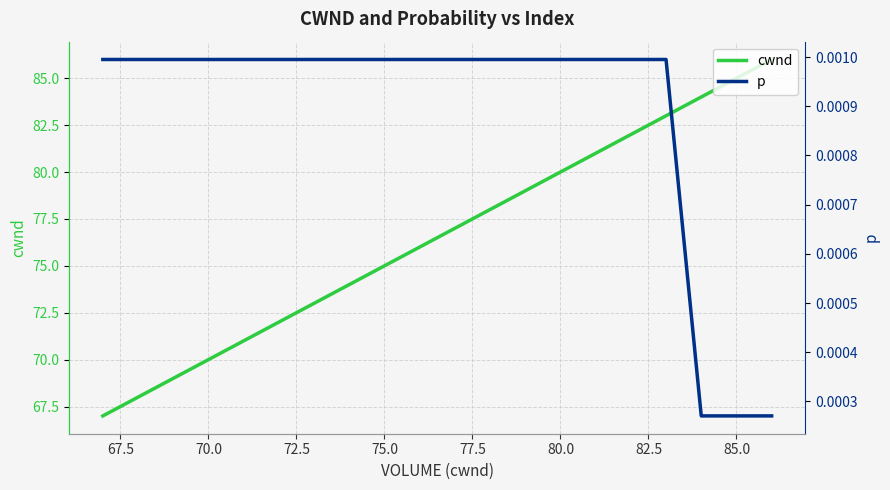

What is the highest value of the cwnd series?

86